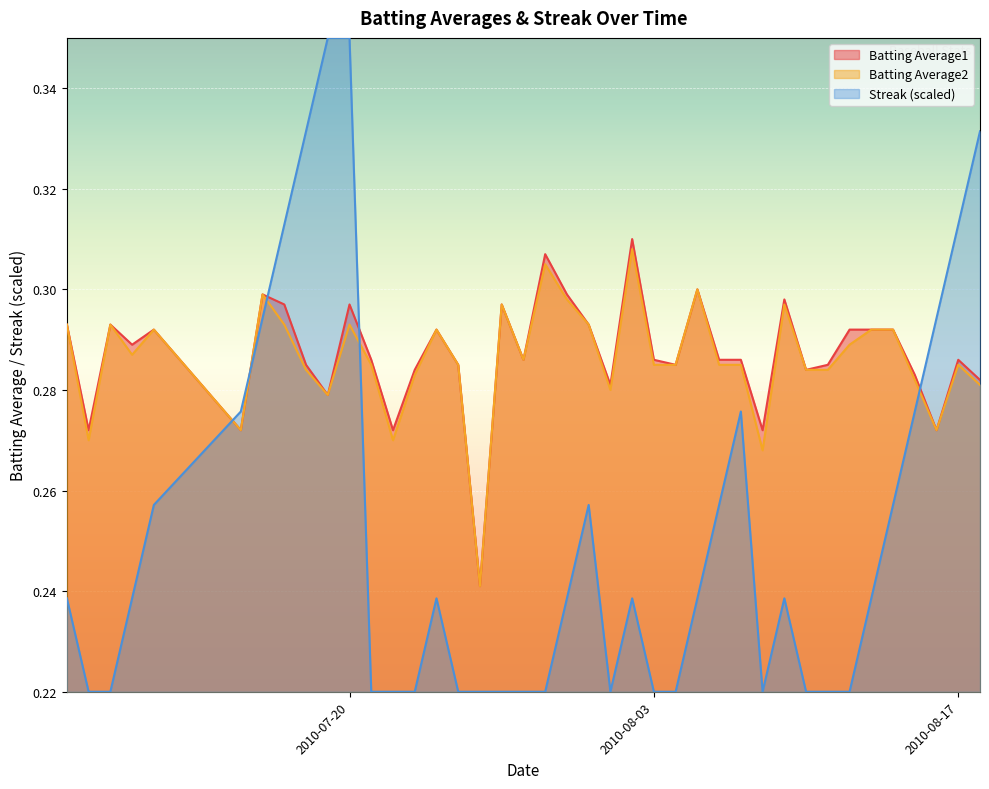

The Batting Average2 series shows 0.1 at 2010-07-08. True or false?

False